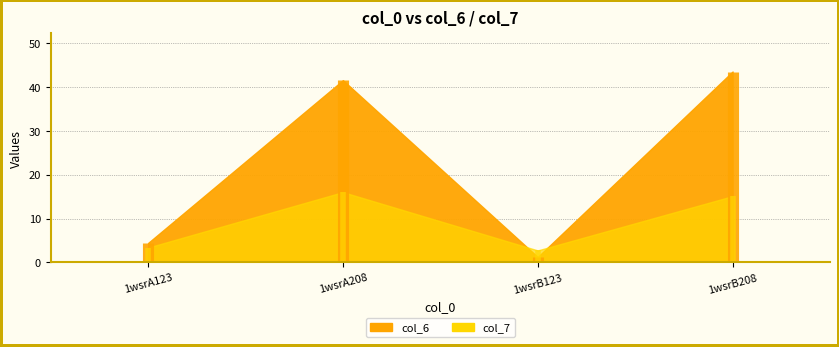

How many series are shown in this chart?

2